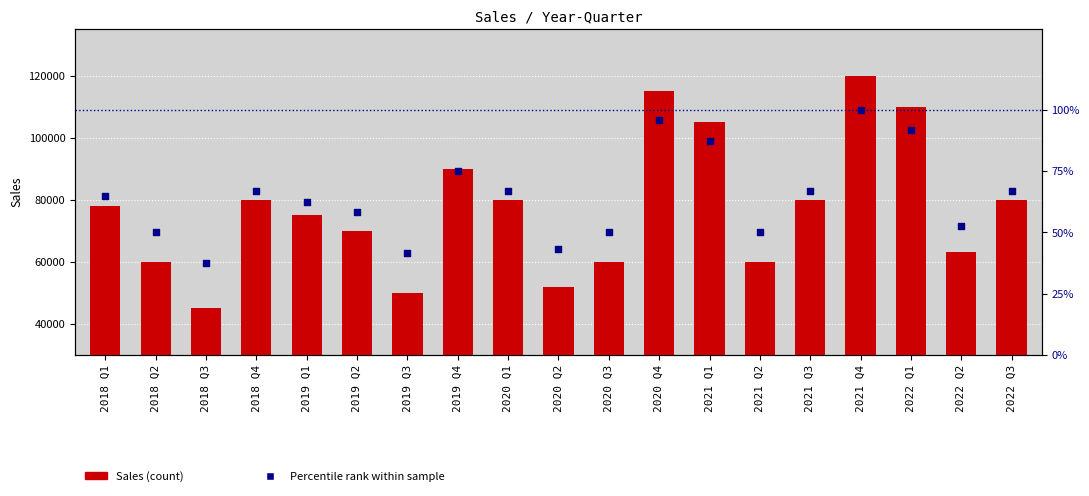

Is the value of Sales (count) at 2022 Q2 greater than the value of Percentile rank within sample at 2022 Q1?

Yes